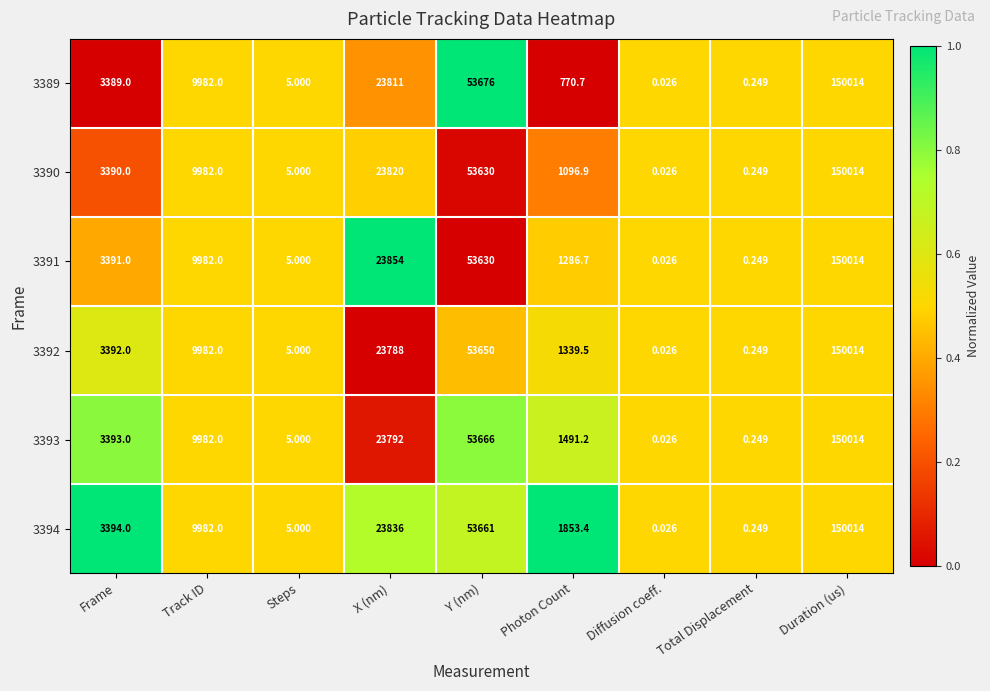

List the labels in order of 3394 value, smallest first.

Diffusion coeff., Total Displacement, Steps, Photon Count, Frame, Track ID, X (nm), Y (nm), Duration (us)